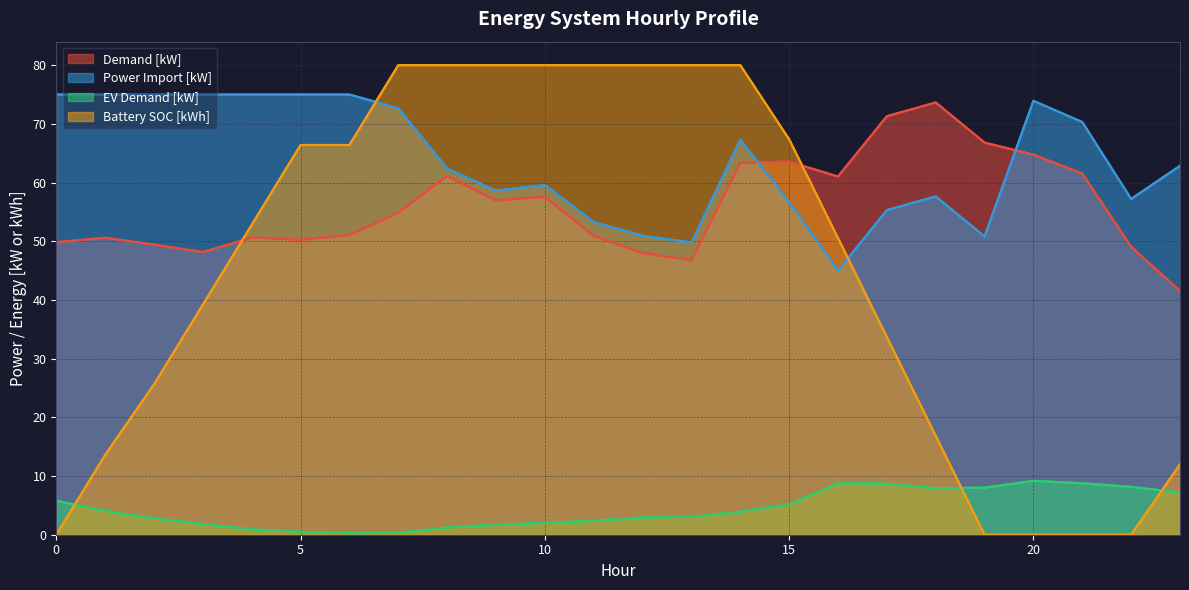

What is the spread (max minus min) of values at 8?

78.8